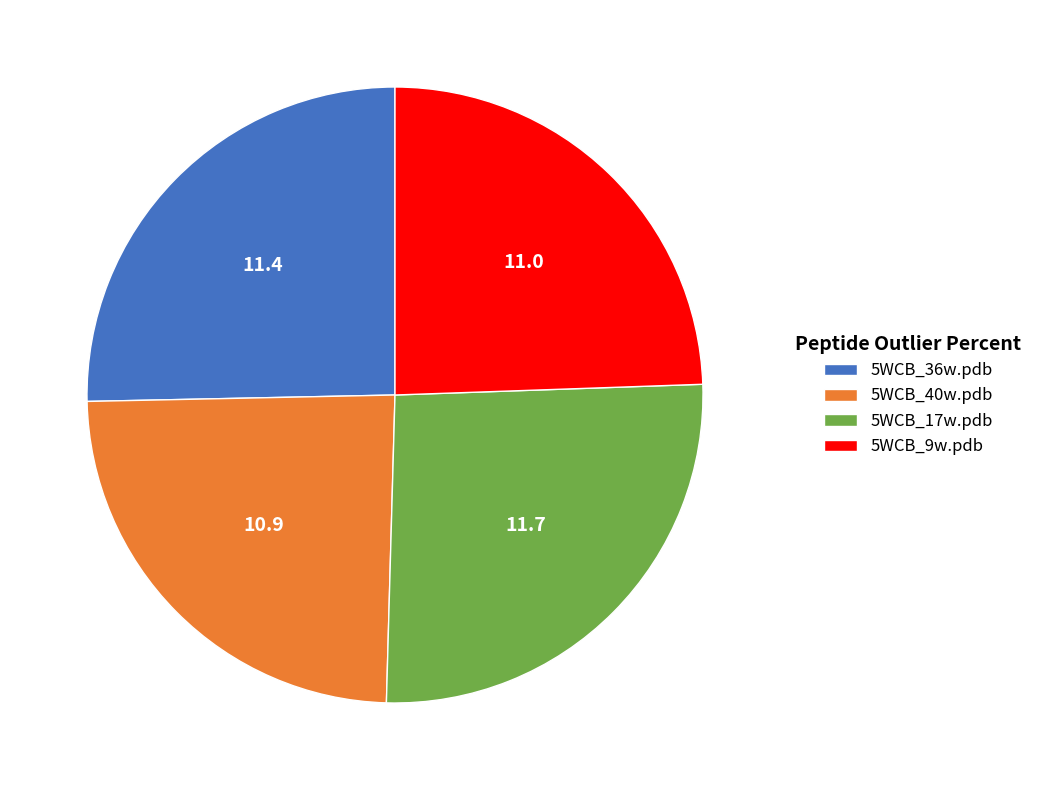

How many slices are in this pie chart?

4